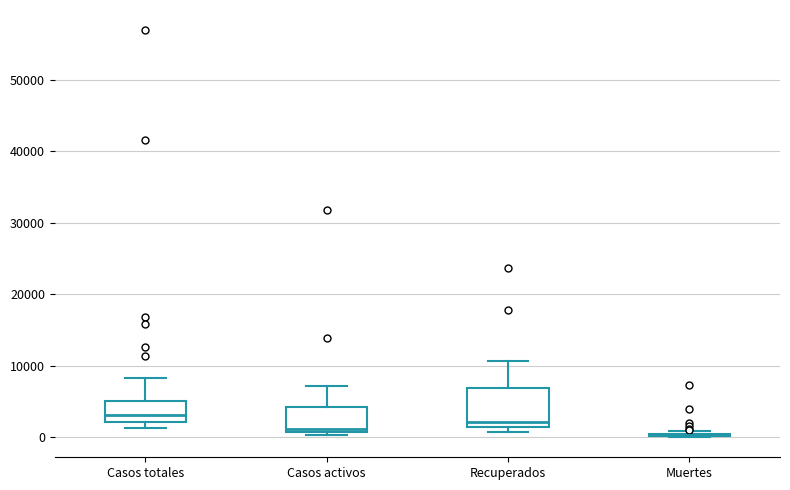

Reading left to right, transcribe this box plot: for each box, give where its median line is, the range the box spans, and where its two whiskers end, as read against the y-axis. The values are not printed on the chart, so give them approximately, as read against the axis.

Casos totales: median 3000, box 2000 to 5000, whiskers 1000 to 8000
Casos activos: median 1000 (just above the box's lower edge), box 1000 to 4000, whiskers 0 to 7000
Recuperados: median 2000, box 1000 to 7000, whiskers 1000 (just below the box's lower edge) to 11000
Muertes: box collapsed to a line at 0, whiskers 0 to 1000